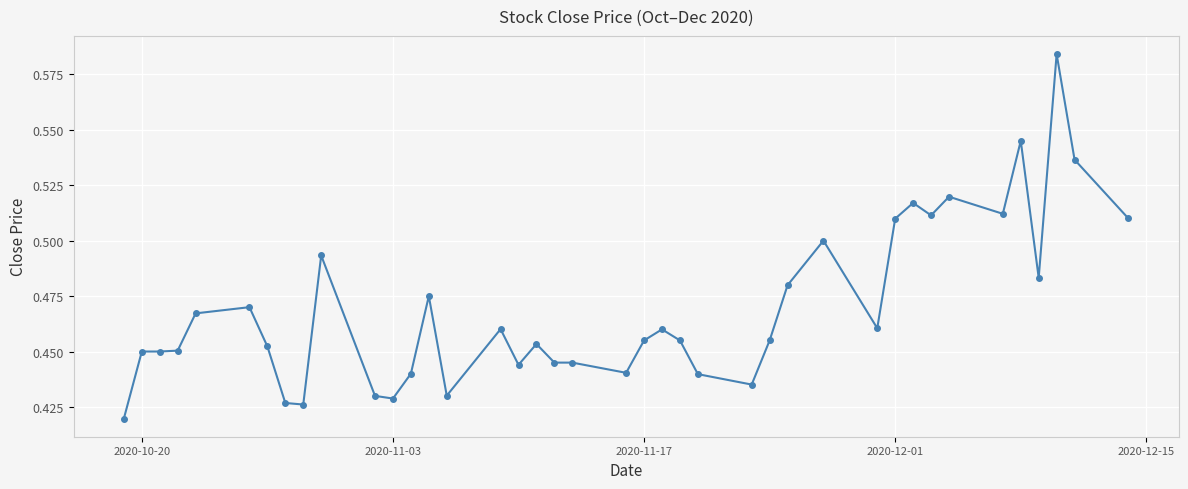

True or false: there are more than 0 points higher than both neighbors.

True